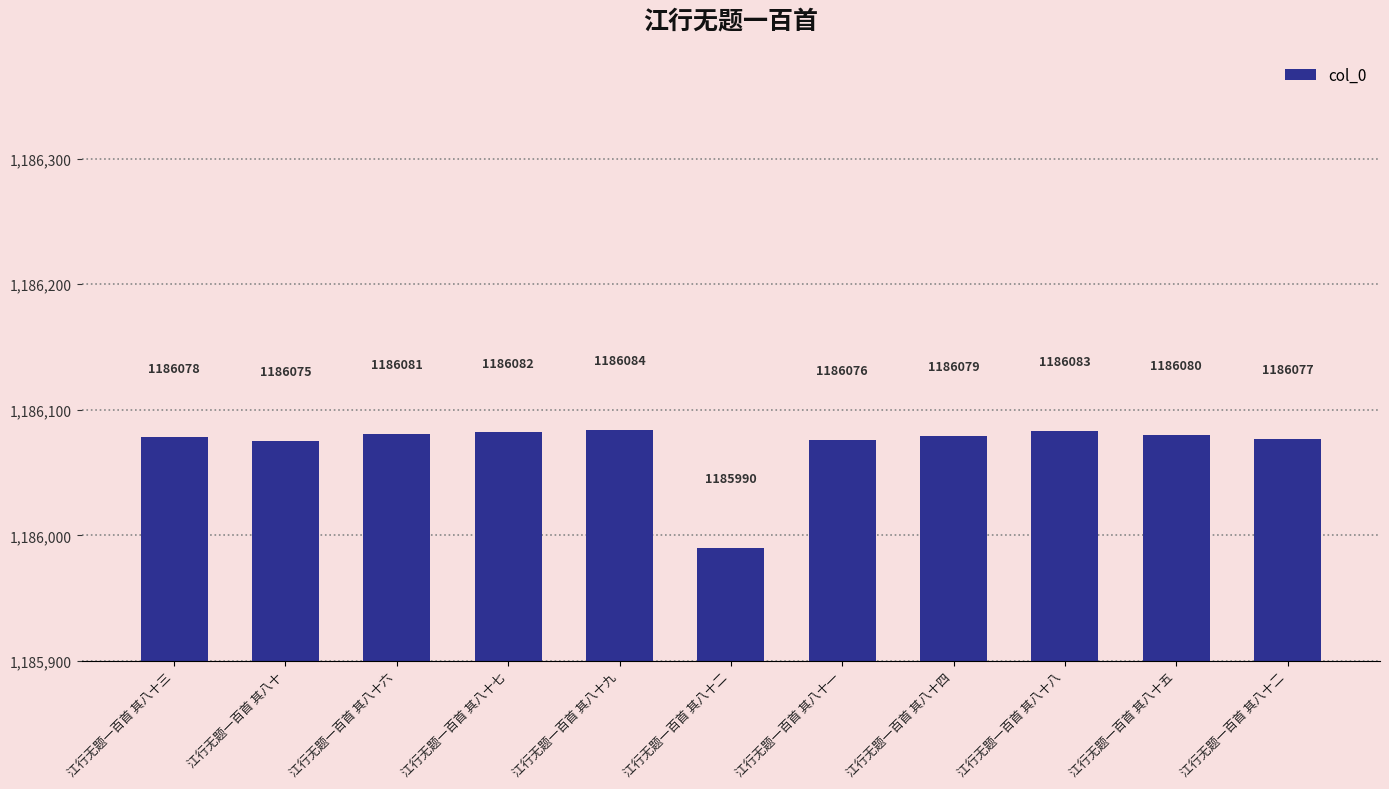

Where does the data first go above 1186079?

江行无题一百首 其八十六